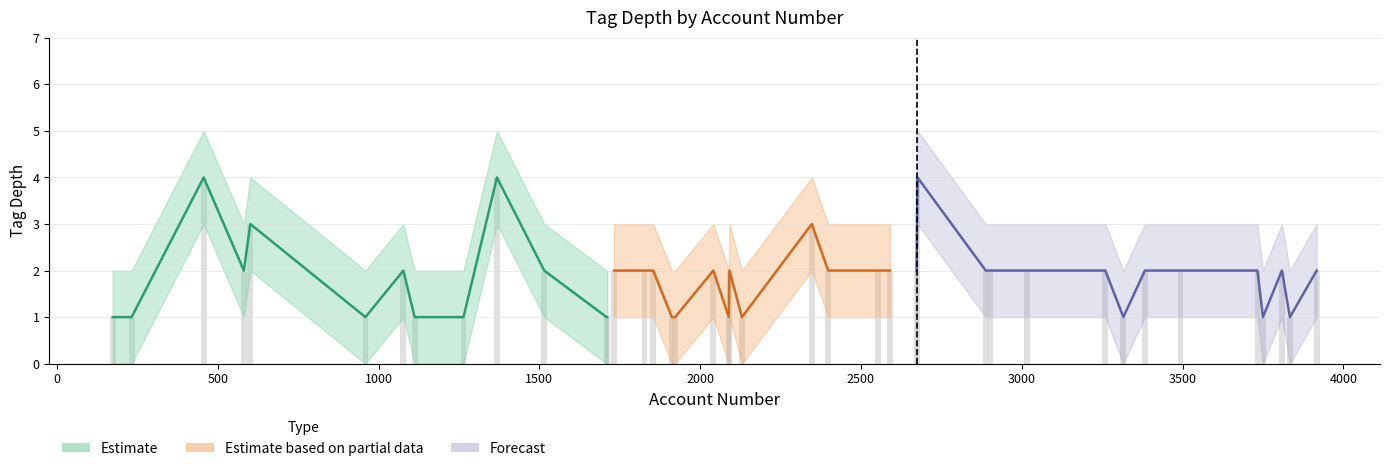

True or false: tag_depth_upper has a value of 5 at 1.

False